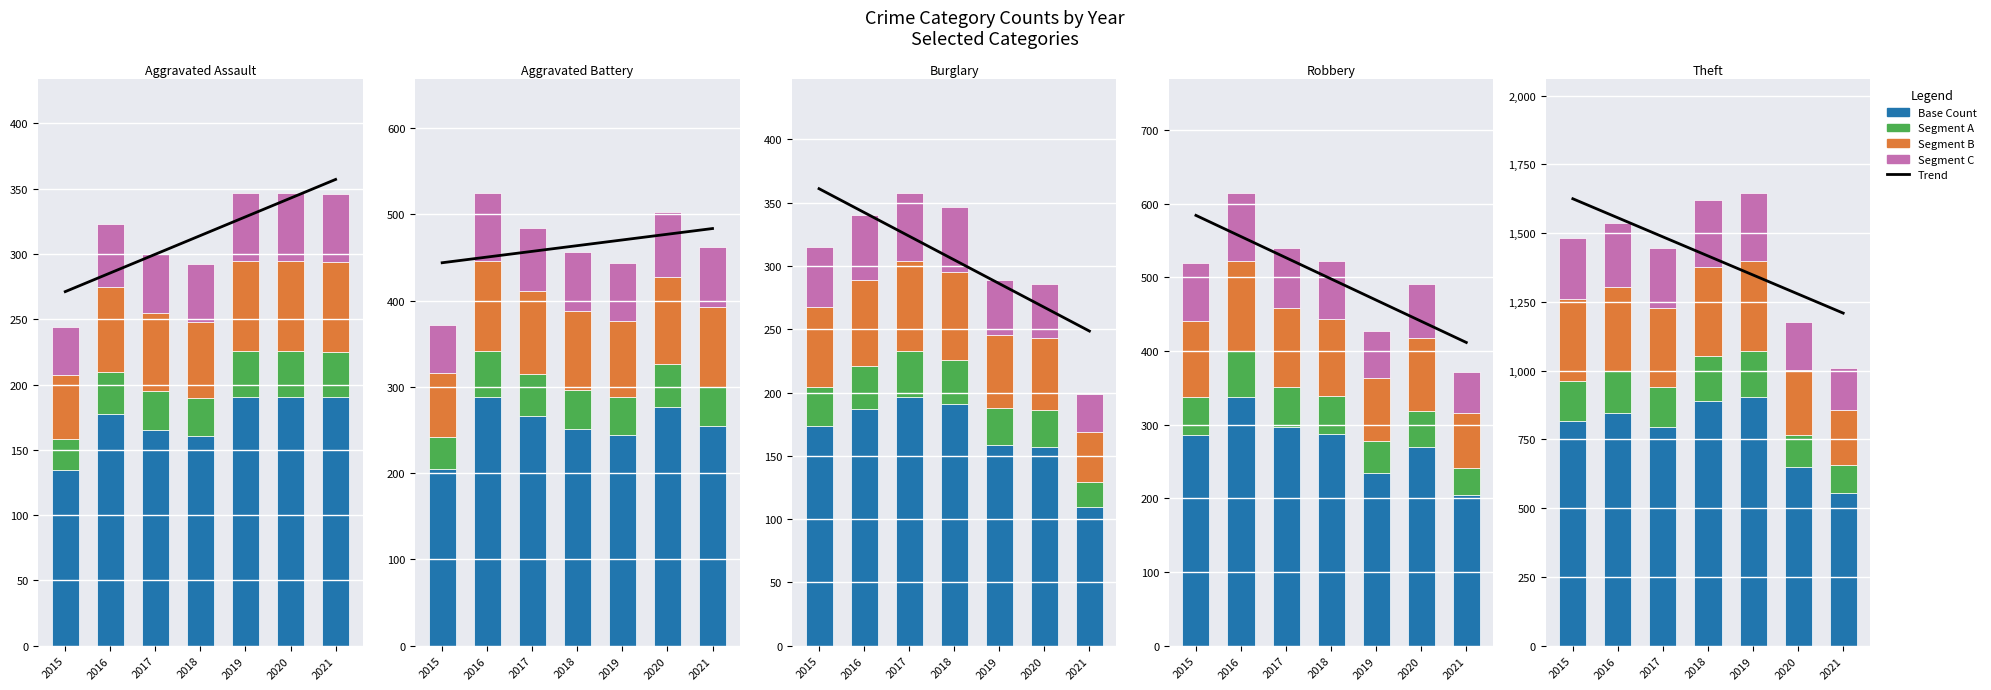

What is the smallest value displayed?

100.8